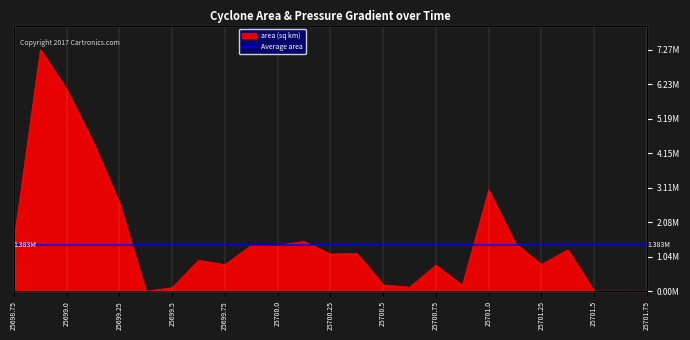

How many categories are shown in the chart?

25